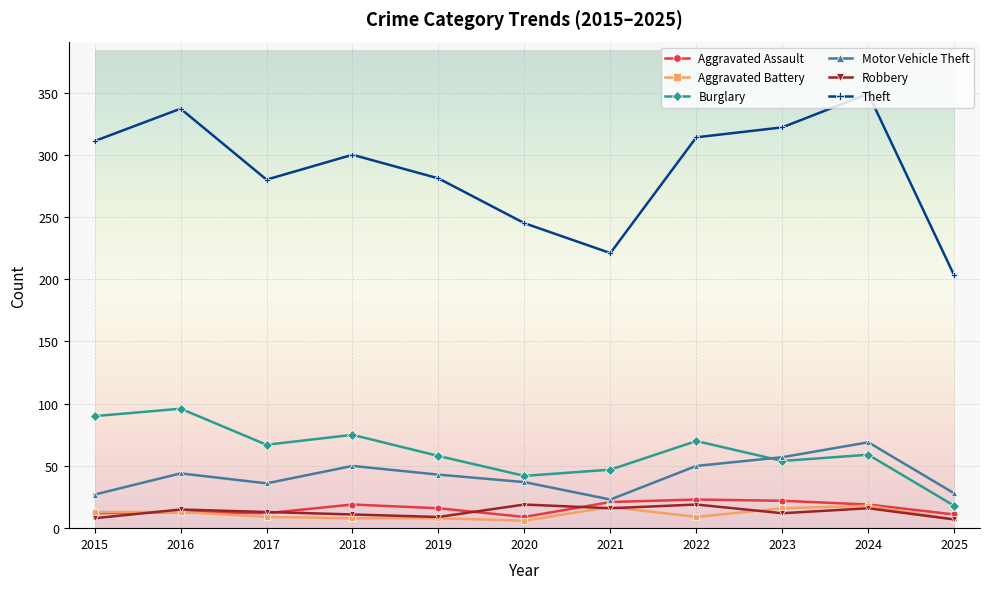

What is the value of the Theft point at the 1st from the left?

311